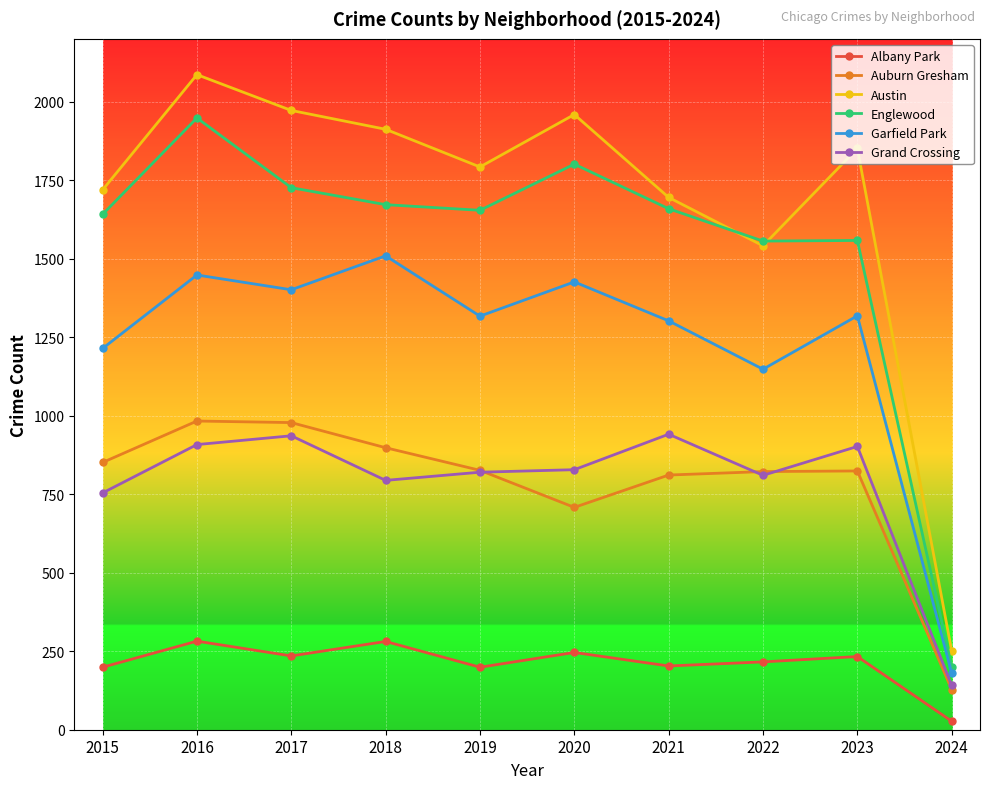

Rank the series at 2018 from highest to lowest value.

Austin, Englewood, Garfield Park, Auburn Gresham, Grand Crossing, Albany Park